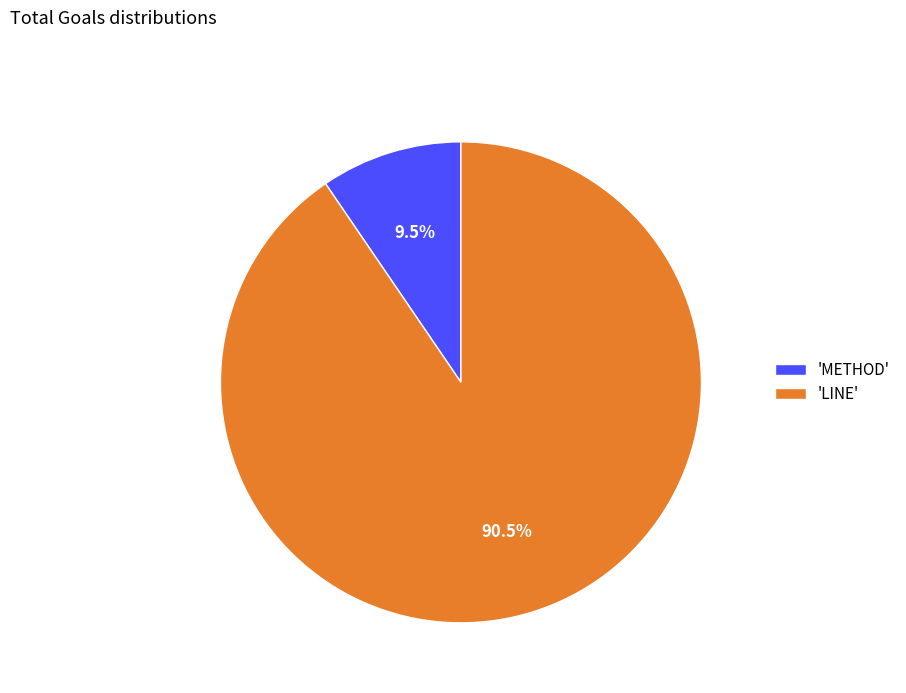

Which category has the smallest portion of the pie?

'METHOD'